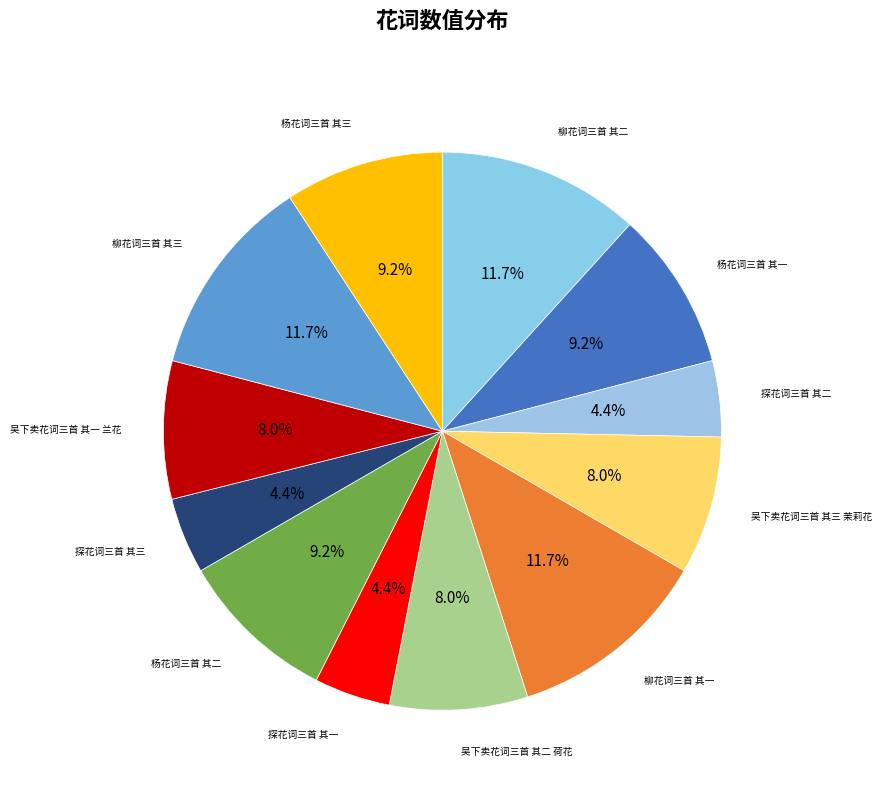

True or false: 吴下卖花词三首 其三 茉莉花 accounts for 8% of the total.

True